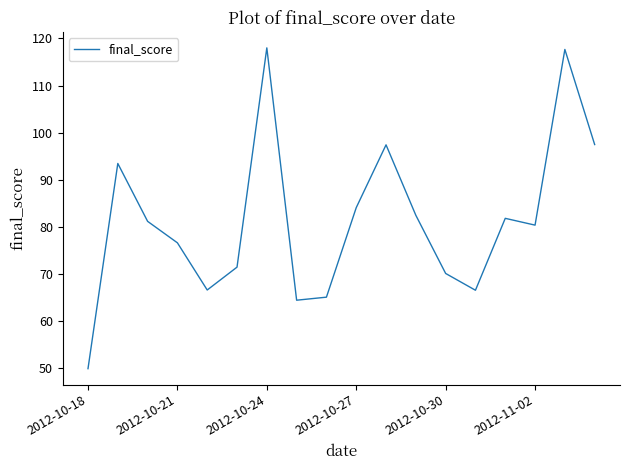

How many values are below 81?

9